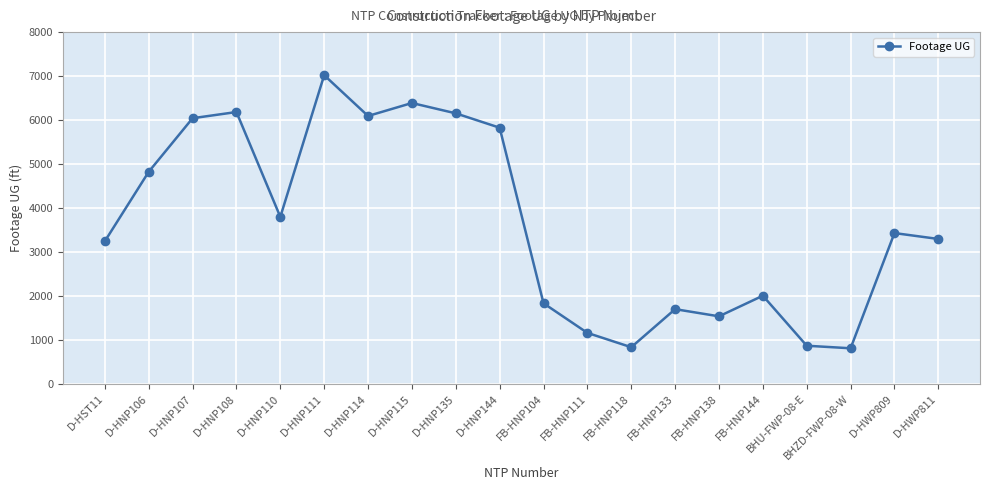

What is the smallest value displayed?

807